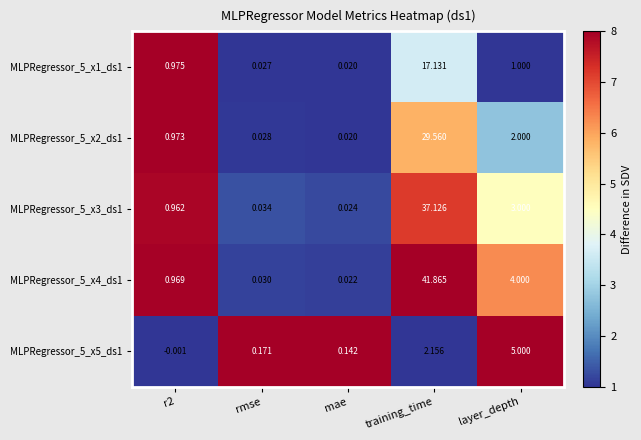

At which label does MLPRegressor_5_x2_ds1 reach its peak?

training_time